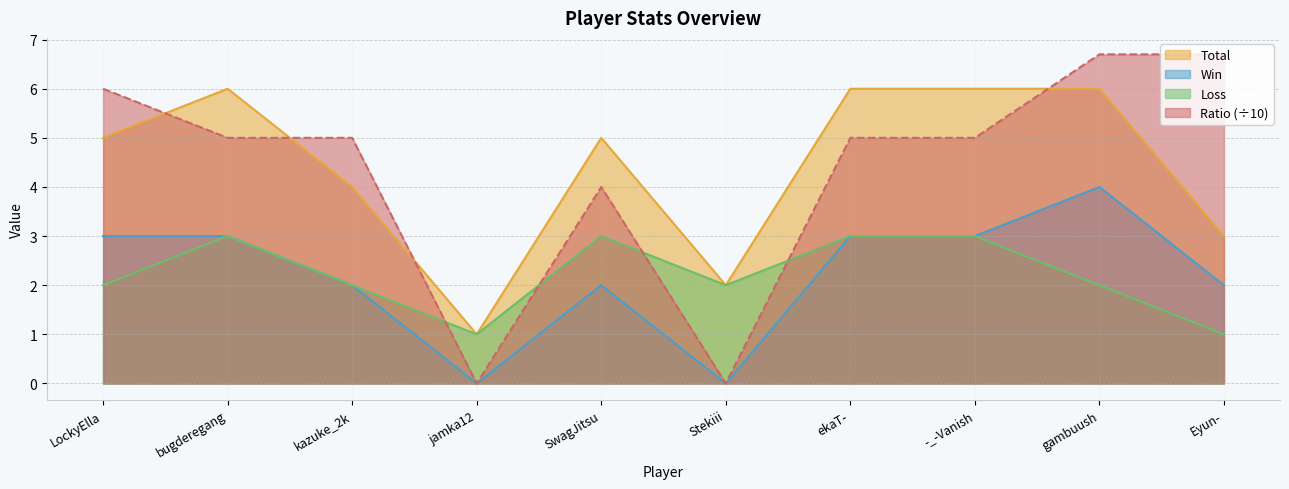

At bugderegang, list the series in order from smallest to largest.

Win, Loss, Ratio, Total